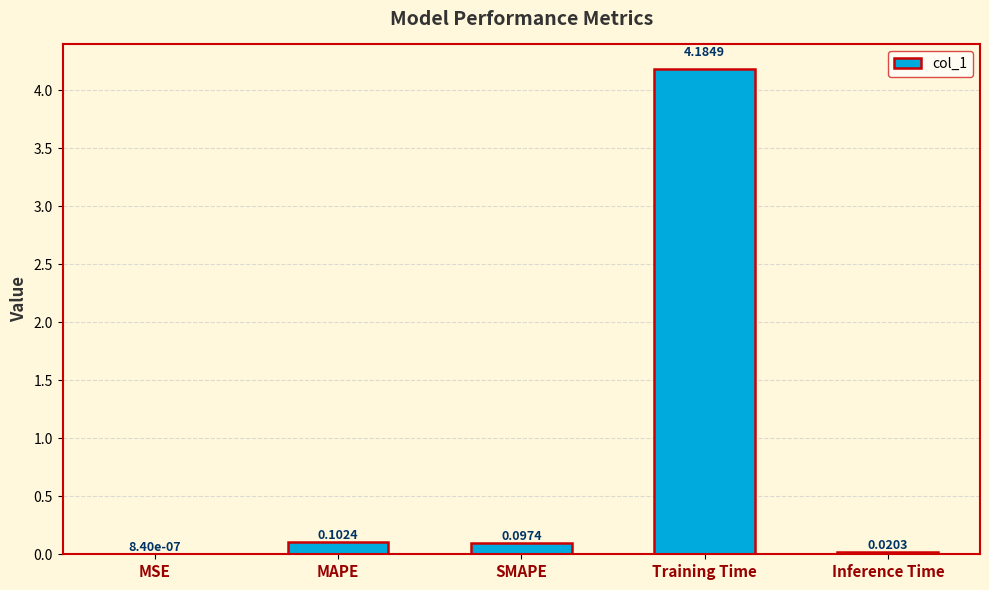

At which category does the chart reach its peak across all series?

Training Time